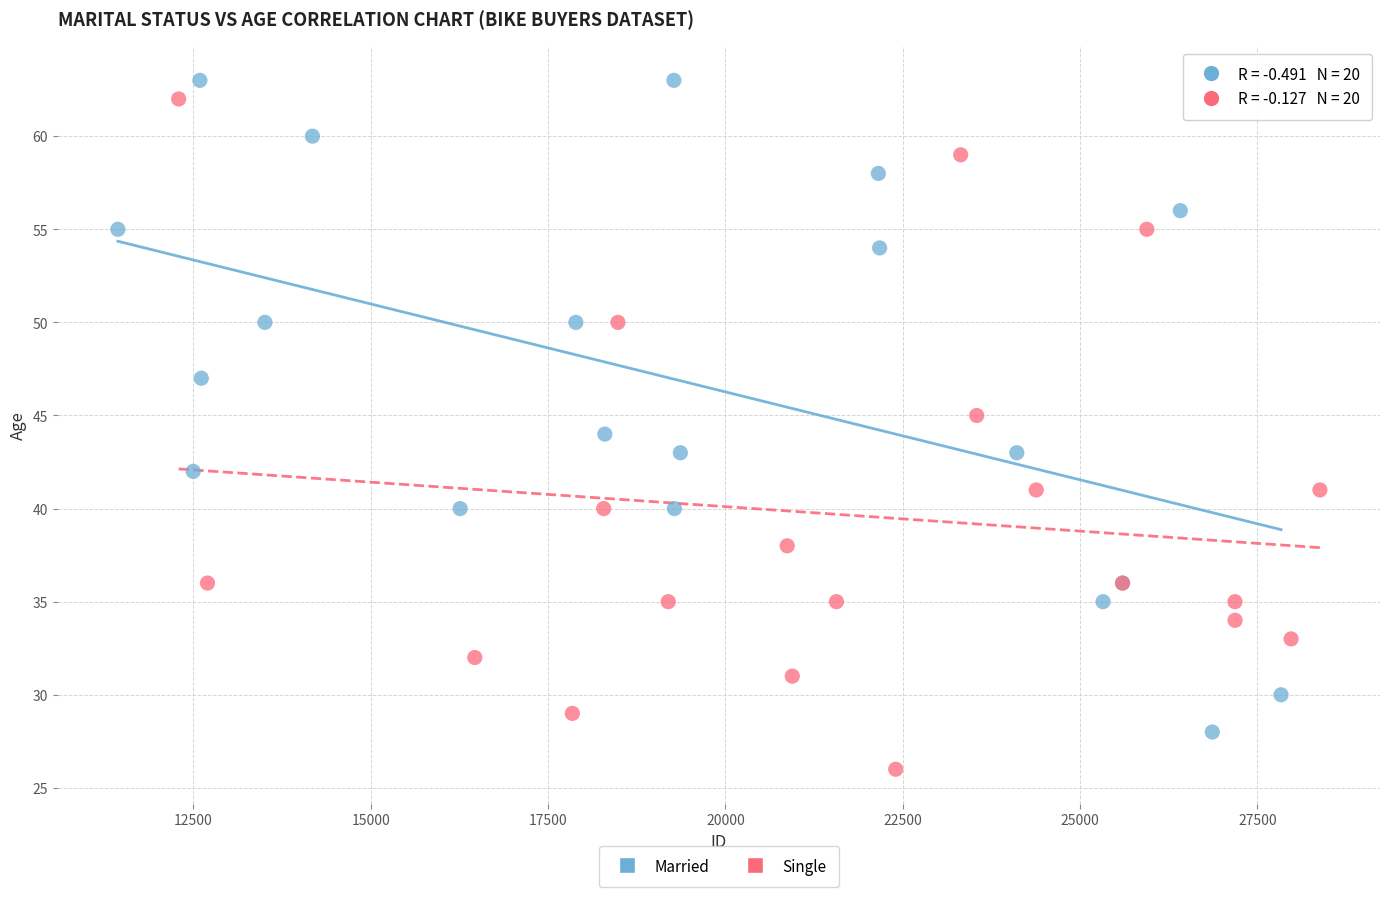

Which series contains the lowest Y value?

Single